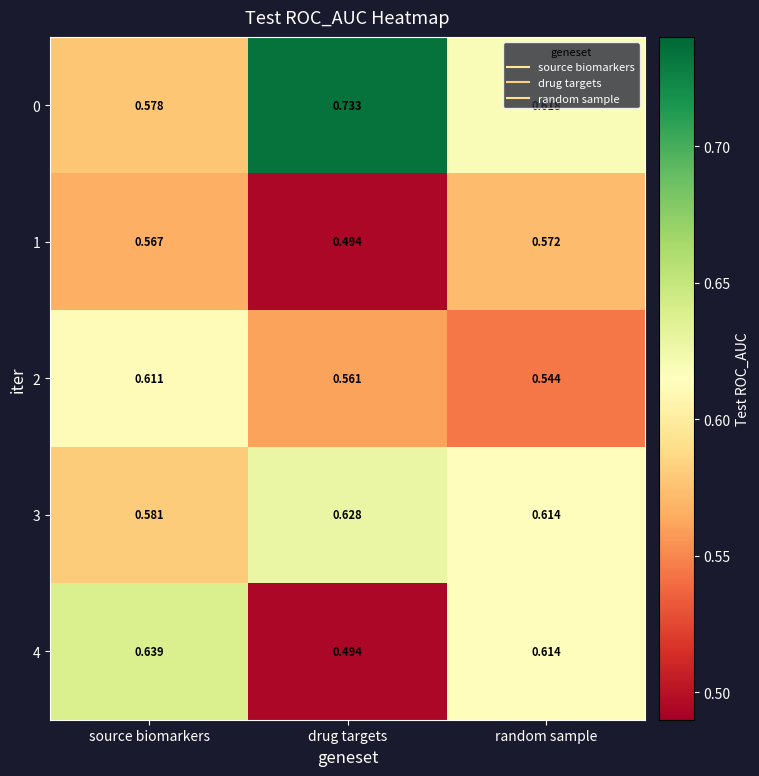

What is the spread (max minus min) of values at source biomarkers?

0.1